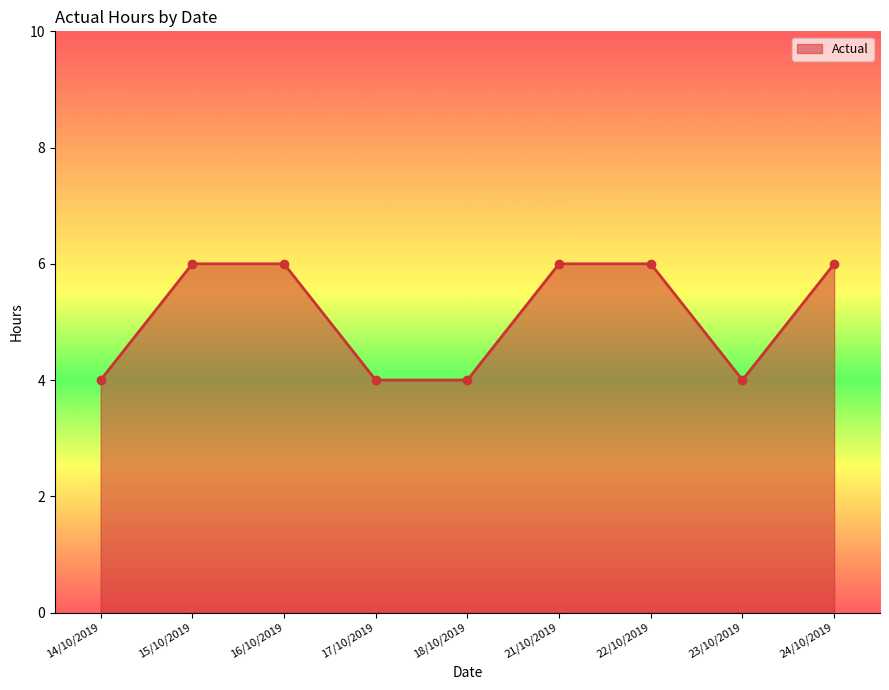

What is the maximum value shown in the chart?

6